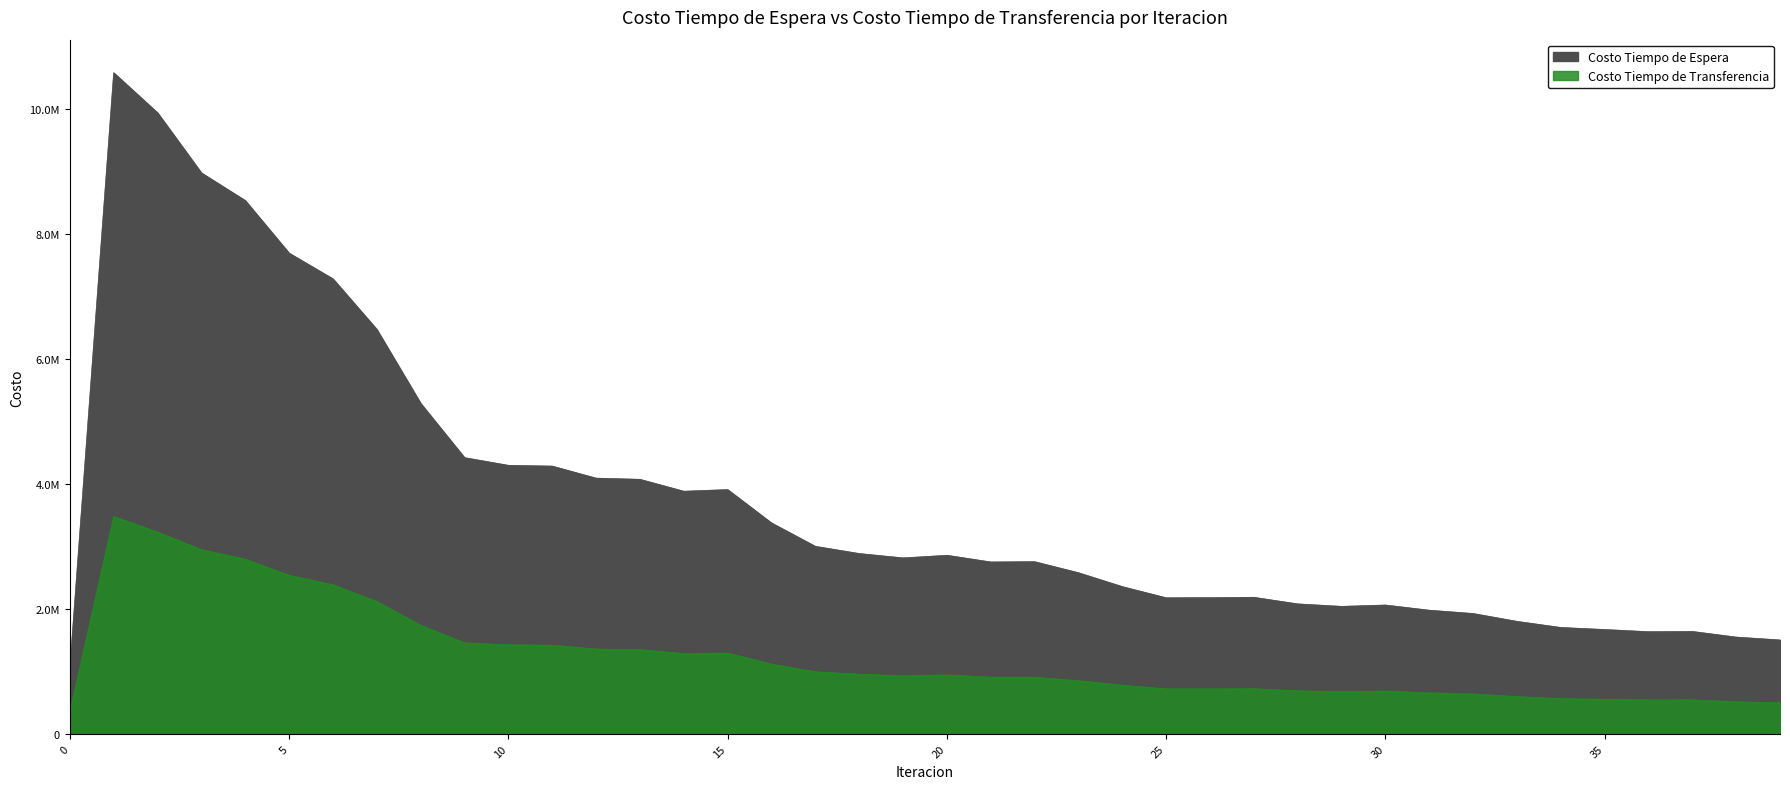

What is the difference between the Costo Tiempo de Transferencia values at 36 and 32?

96107.4